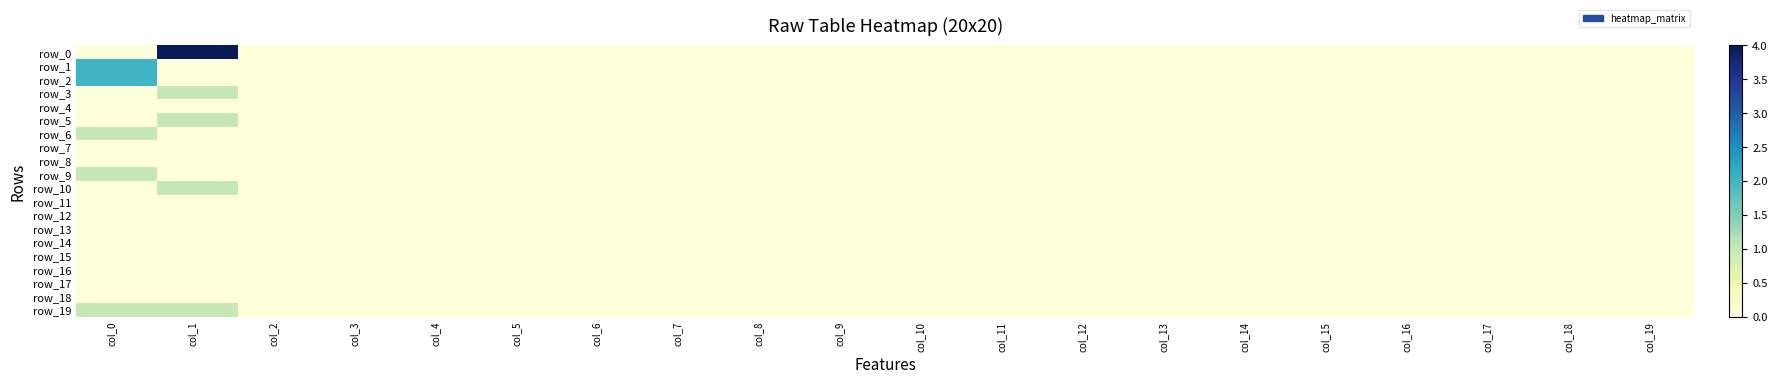

Which category has the lowest value across all series?

col_0